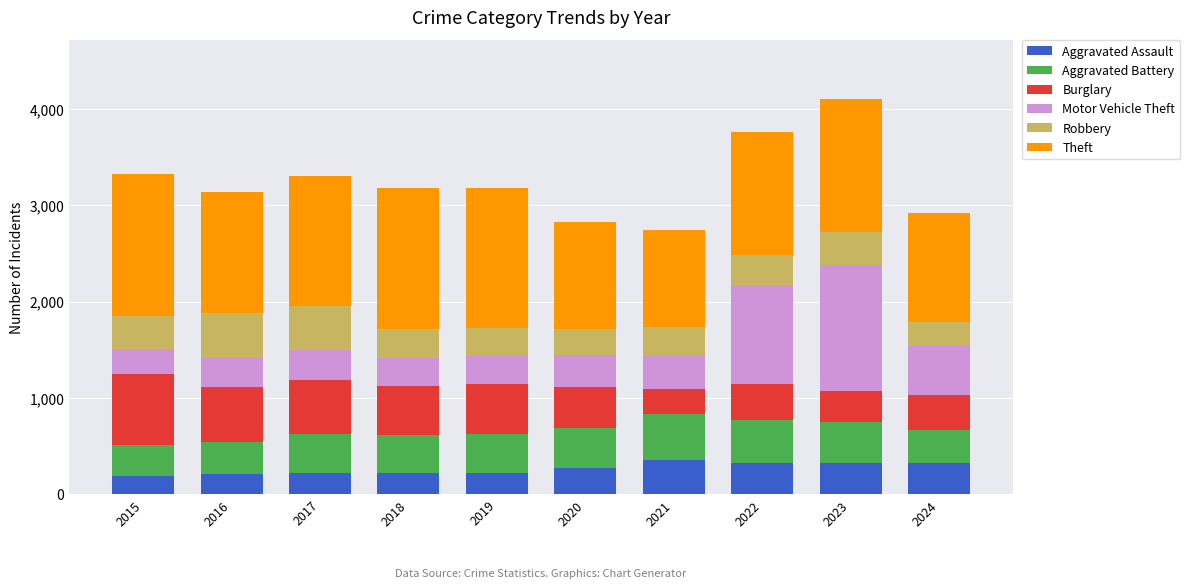

What is the minimum value for Aggravated Assault?

194